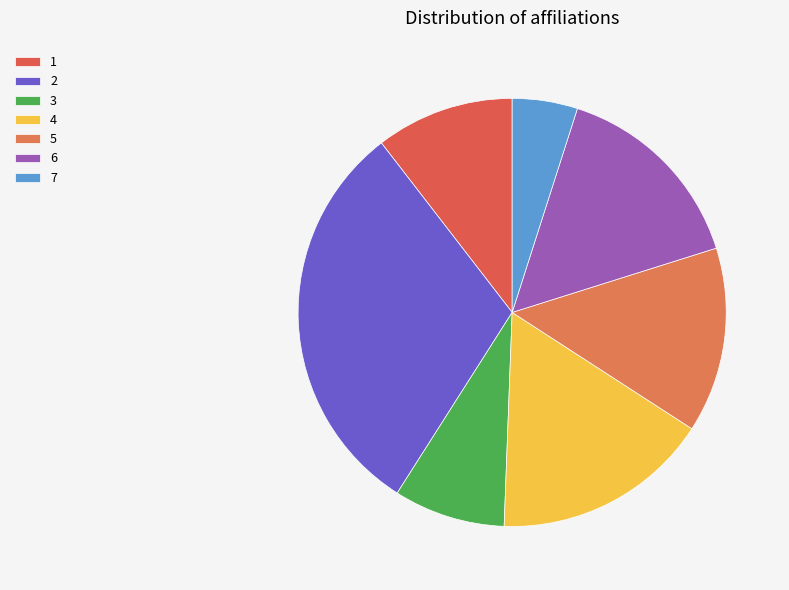

To the nearest percent, what portion does 6 represent?

15%